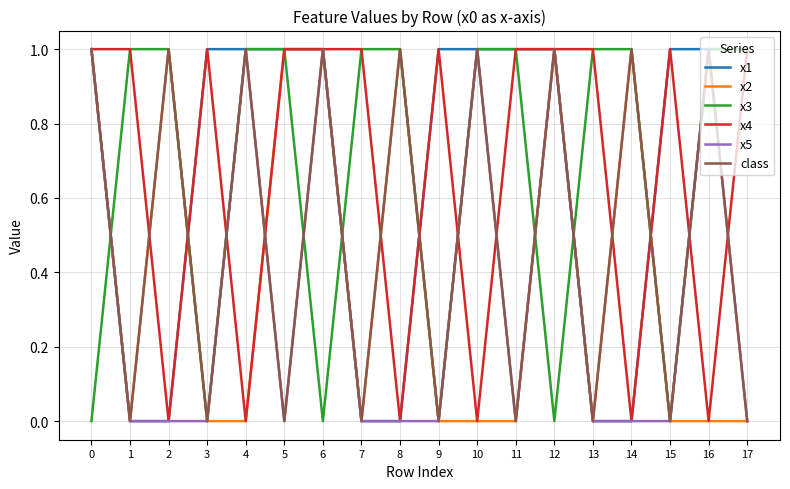

The x2 series shows 0 at 1. True or false?

True